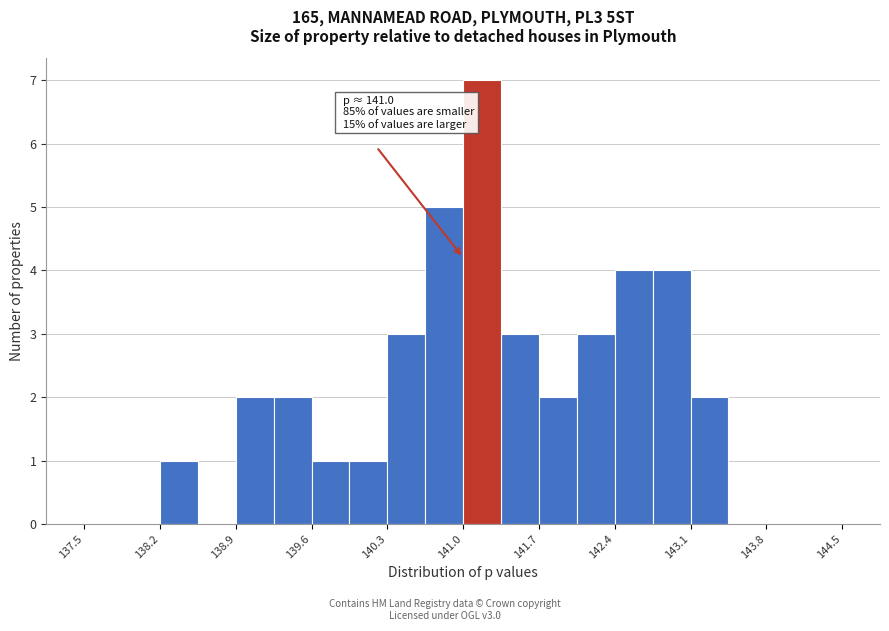

Read against the x-axis, roughly where is the centre of the tallest bar?

141.2